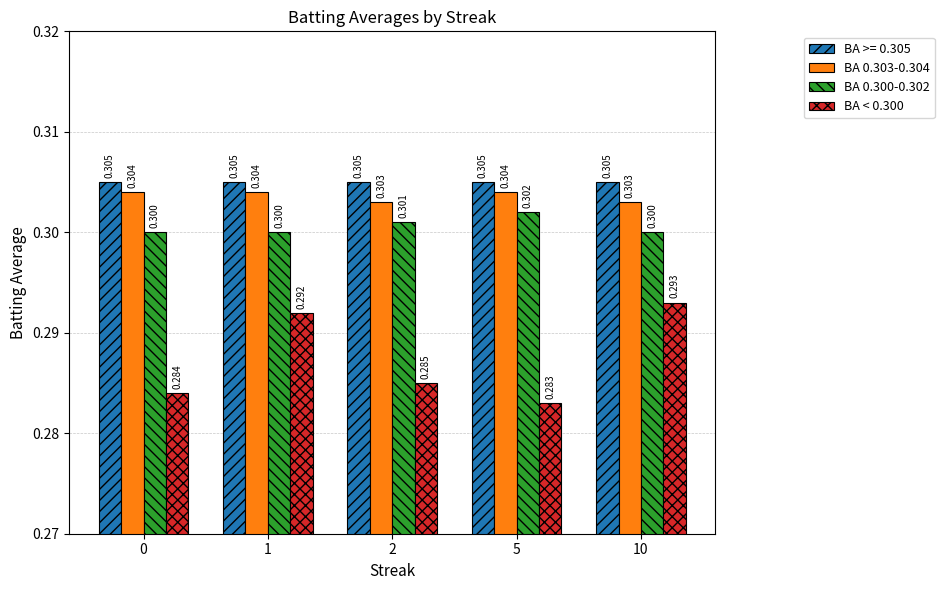

Is the value of BA 0.303-0.304 at 5 greater than the value of BA >= 0.305 at 2?

No